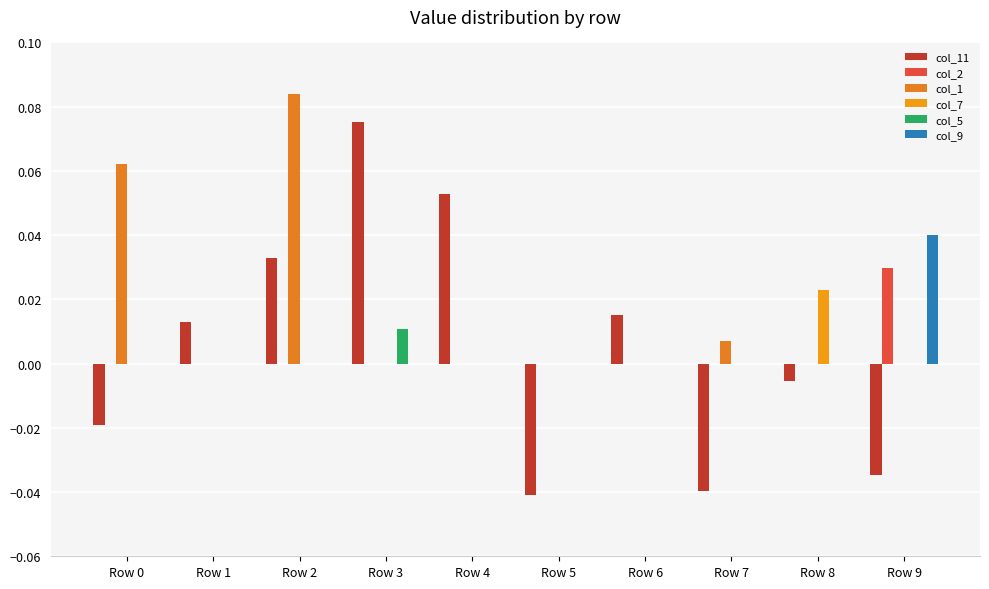

Which series changed the most between Row 3 and Row 7?

col_11